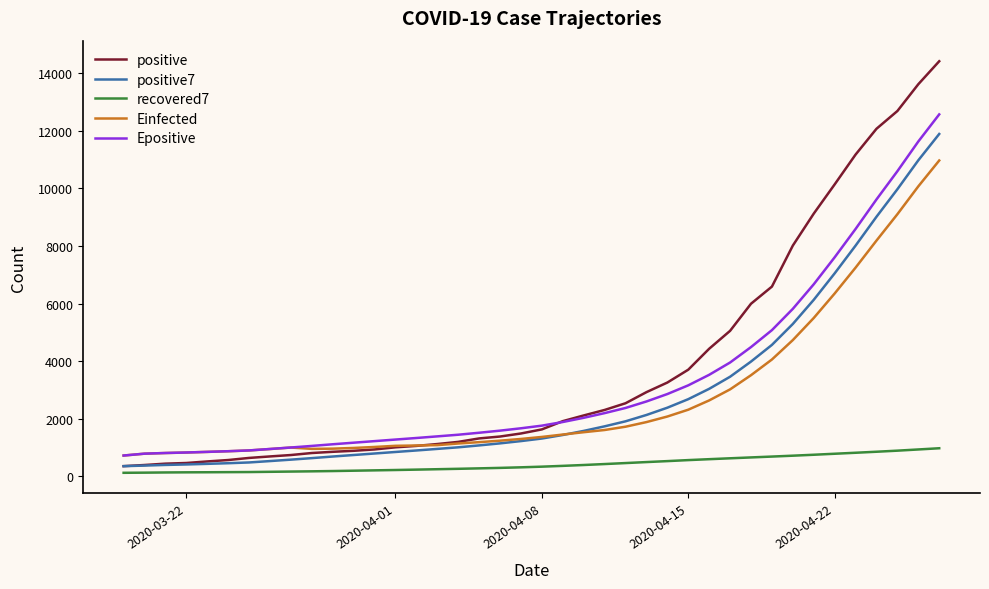

Rank the series by their maximum value, from highest to lowest.

positive, Epositive, positive7, Einfected, recovered7